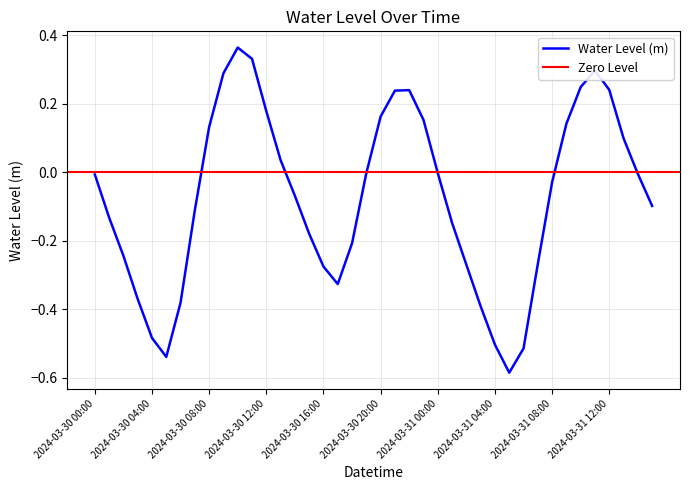

Reading left to right, transcribe all the data shown in this chart.

-0.0	-0.1	-0.2	-0.4	-0.5	-0.5	-0.4	-0.1	0.1	0.3	0.4	0.3	0.2	0.0	-0.1	-0.2	-0.3	-0.3	-0.2	-0.0	0.2	0.2	0.2	0.2	-0.0	-0.1	-0.3	-0.4	-0.5	-0.6	-0.5	-0.3	-0.0	0.1	0.2	0.3	0.2	0.1	-0.0	-0.1